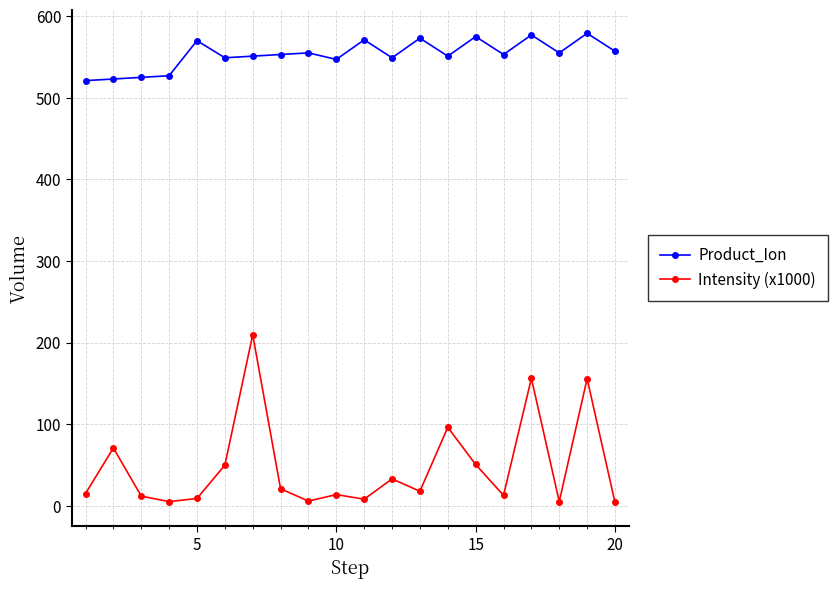

What is the maximum value for Intensity (x1000)?

209.6